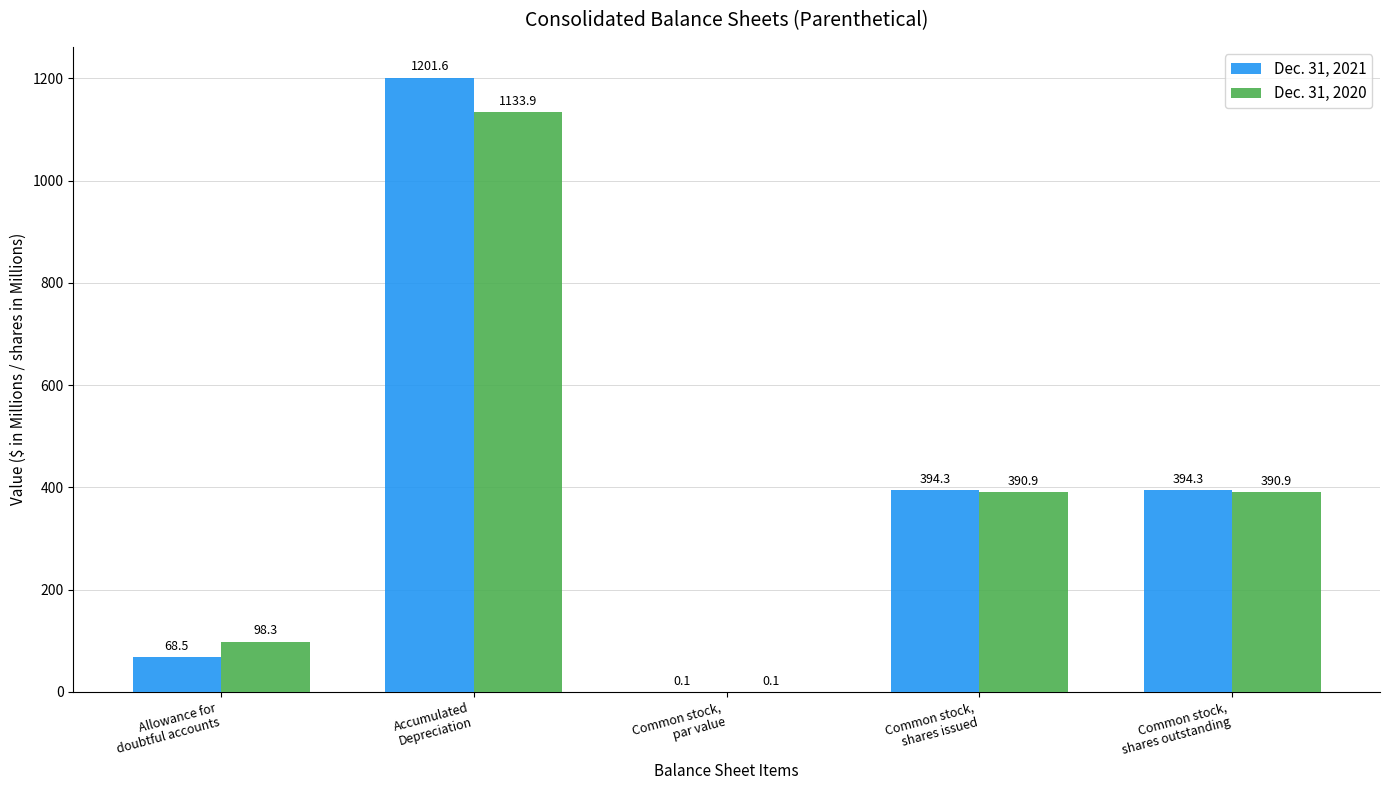

Which series has the largest total across all categories?

Dec. 31, 2021